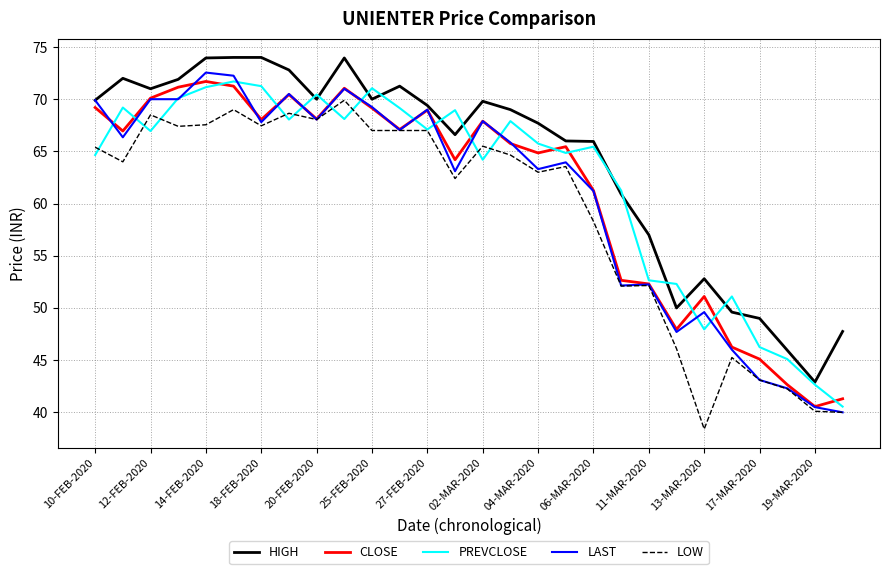

True or false: PREVCLOSE and HIGH cross at least once.

True